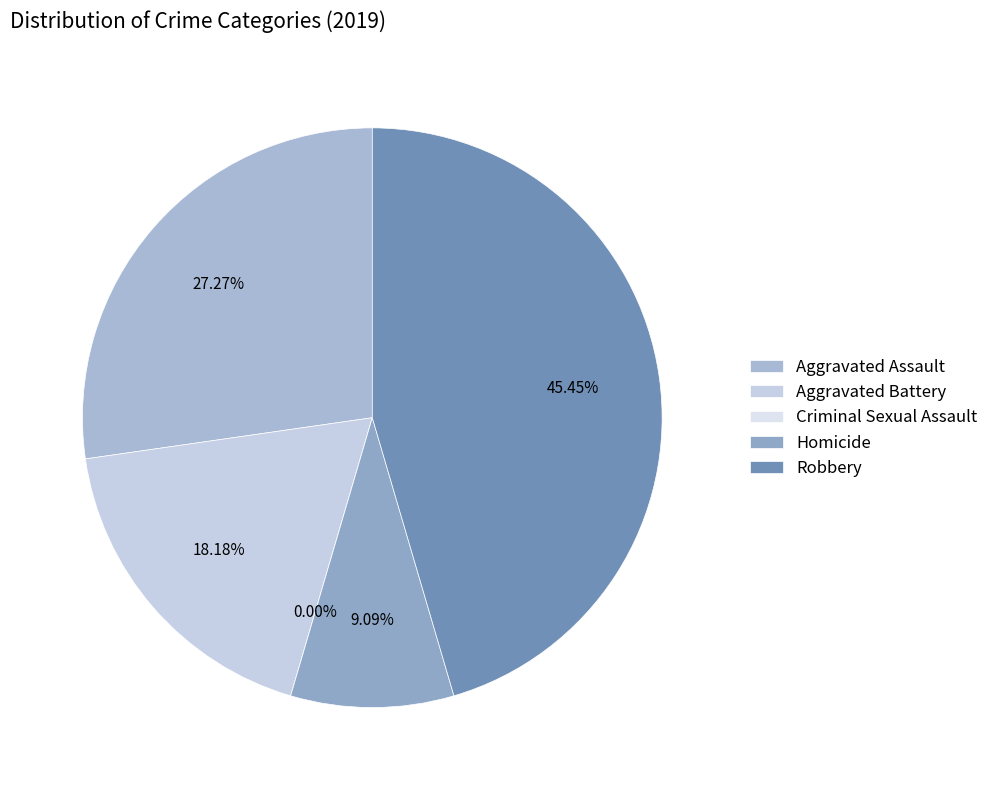

How many slices are in this pie chart?

5